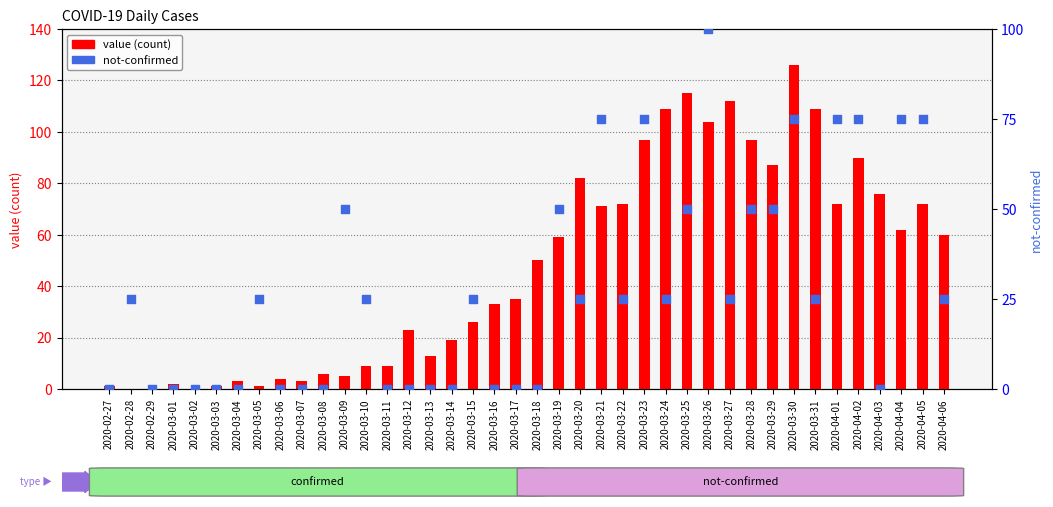

What are all the series names shown in the legend?

value, not-confirmed